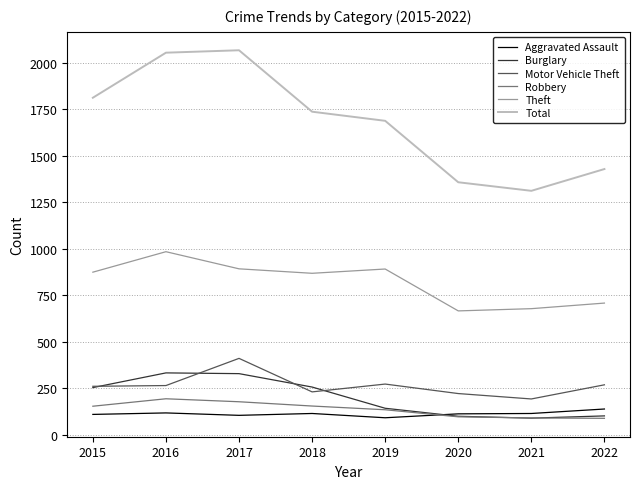

What is the spread (max minus min) of values at 2022?

1339